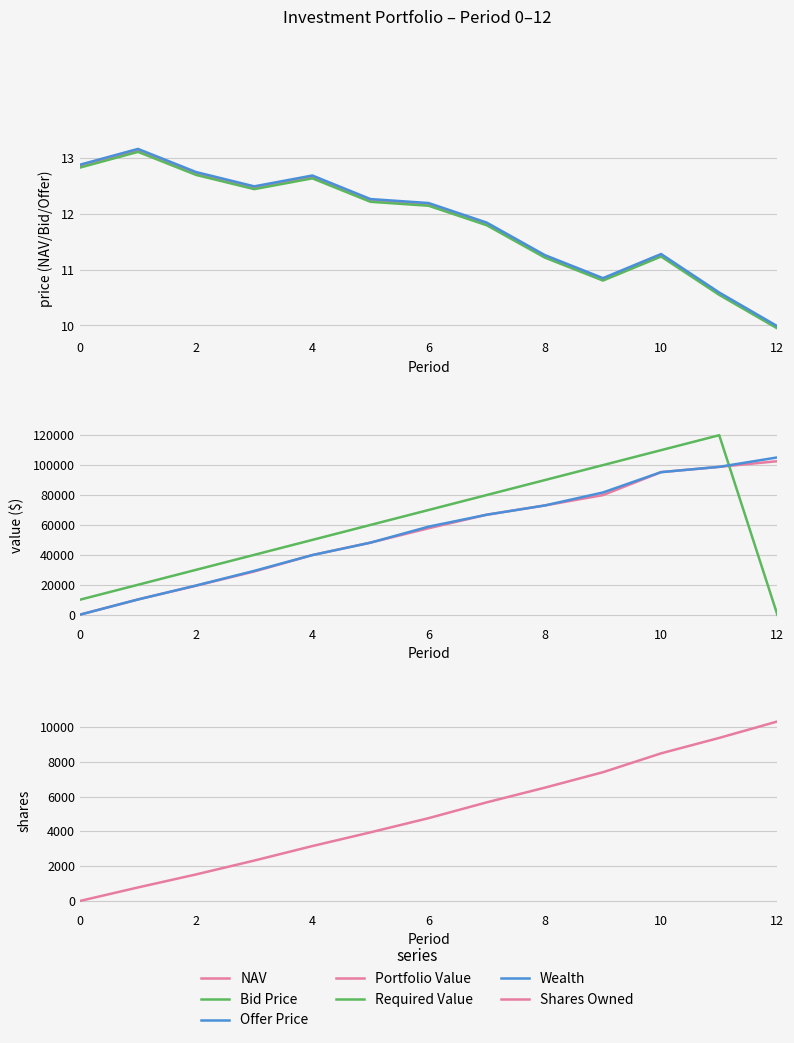

True or false: Offer Price and NAV intersect in this chart.

False